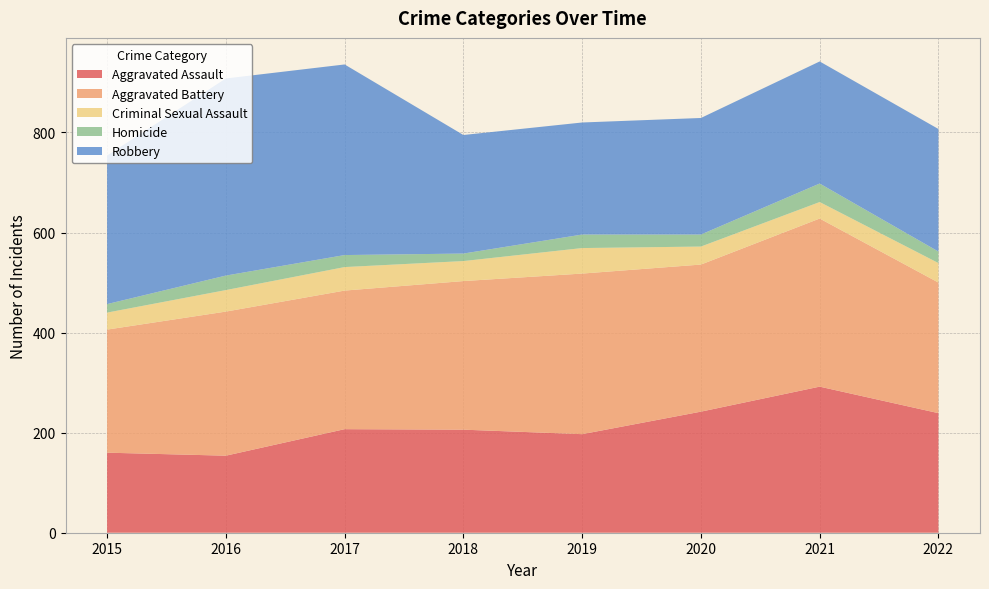

Reading left to right, extract all data points from this chart.

Aggravated Assault: 2015=160	2016=154	2017=207	2018=206	2019=197	2020=242	2021=292	2022=239
Aggravated Battery: 2015=246	2016=288	2017=277	2018=297	2019=321	2020=294	2021=336	2022=261
Criminal Sexual Assault: 2015=34	2016=43	2017=47	2018=40	2019=51	2020=36	2021=33	2022=39
Homicide: 2015=17	2016=29	2017=24	2018=15	2019=27	2020=24	2021=37	2022=23
Robbery: 2015=297	2016=394	2017=381	2018=237	2019=224	2020=233	2021=244	2022=245